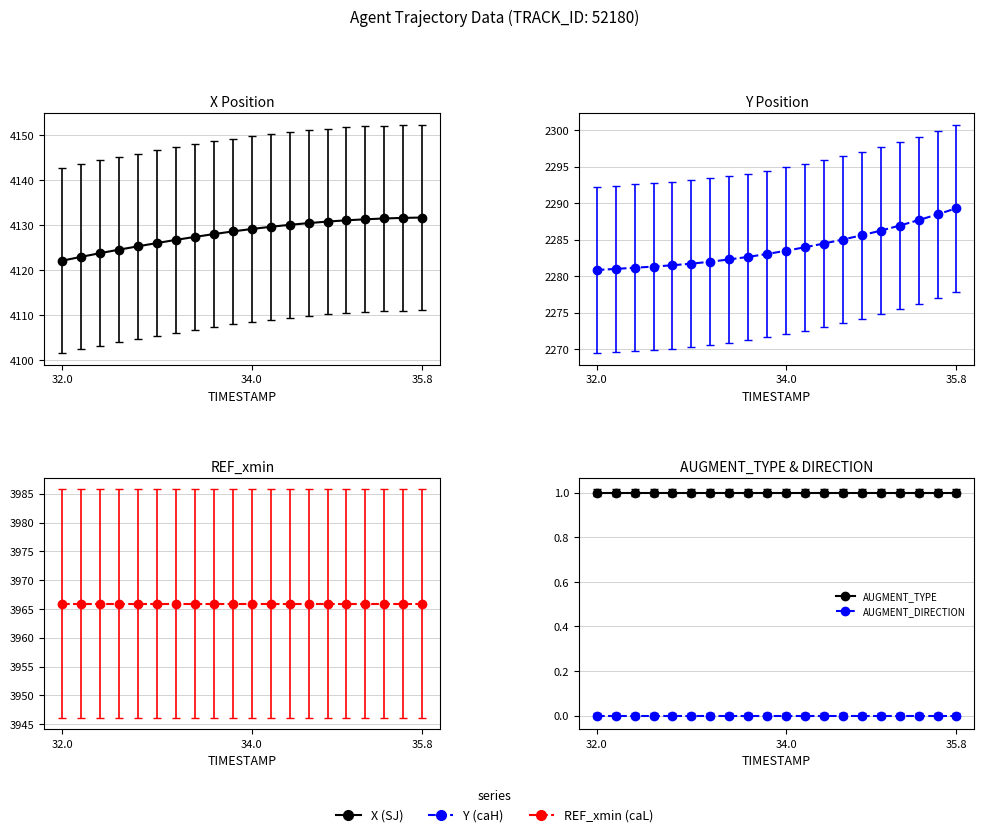

What is the maximum value for AUGMENT_TYPE?

1.0